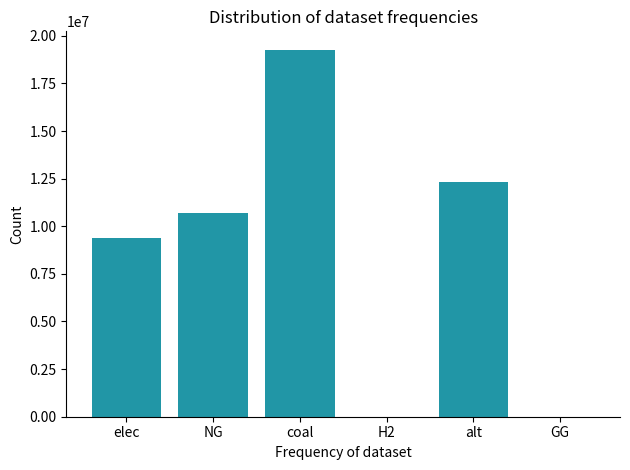

Between elec and coal, which is larger?

coal